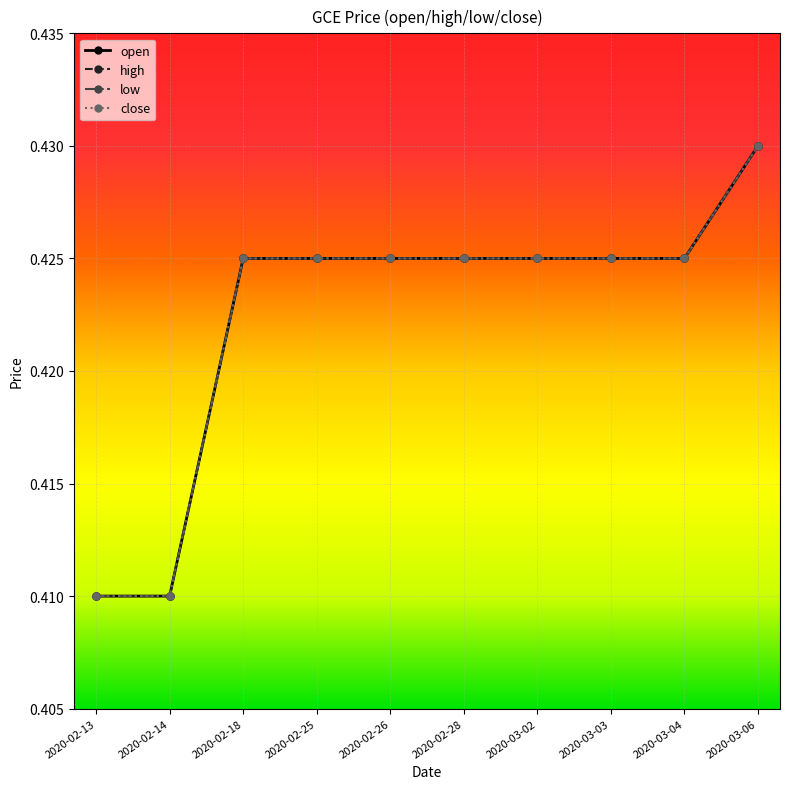

Does the chart have visible grid lines?

Yes